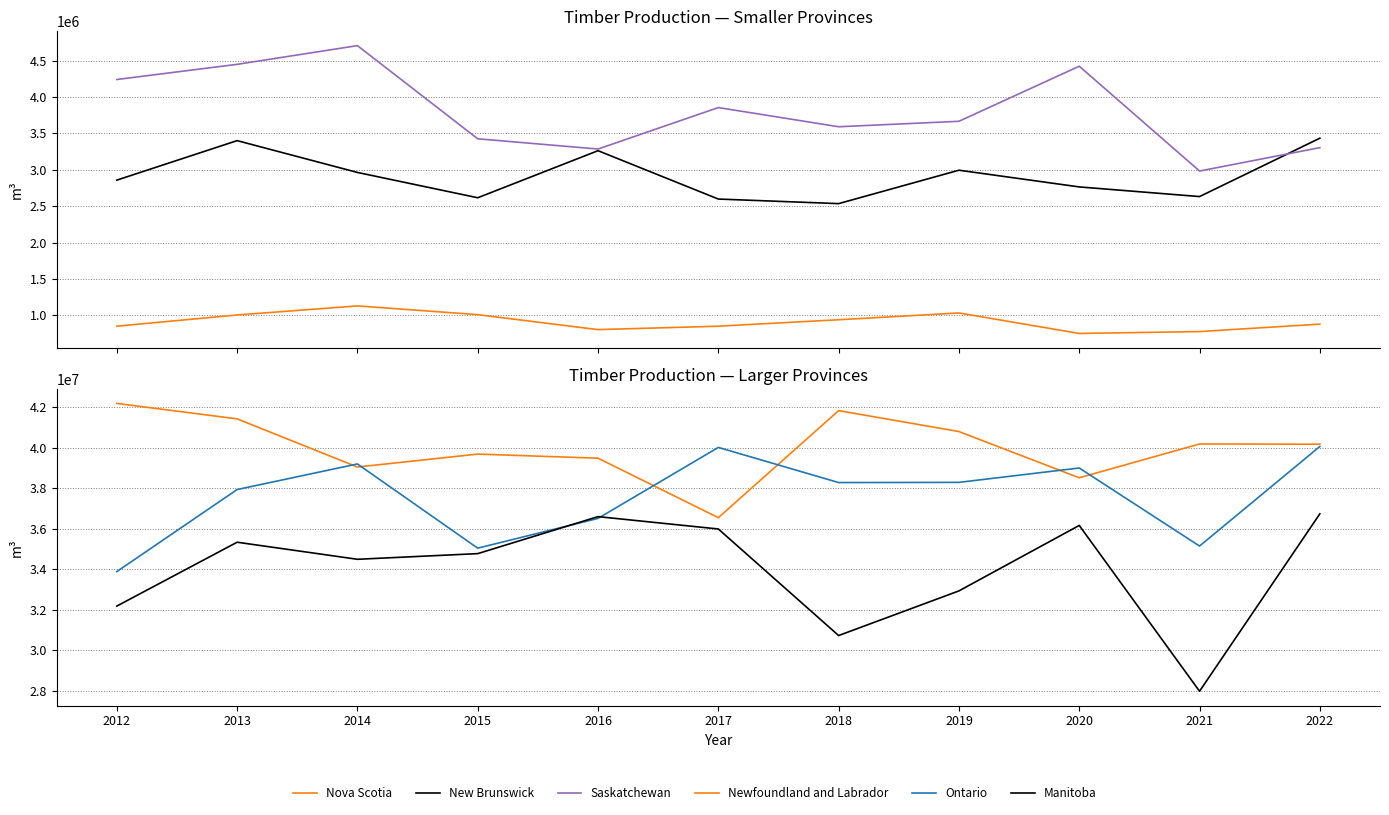

At which category does the chart reach its minimum across all series?

2020